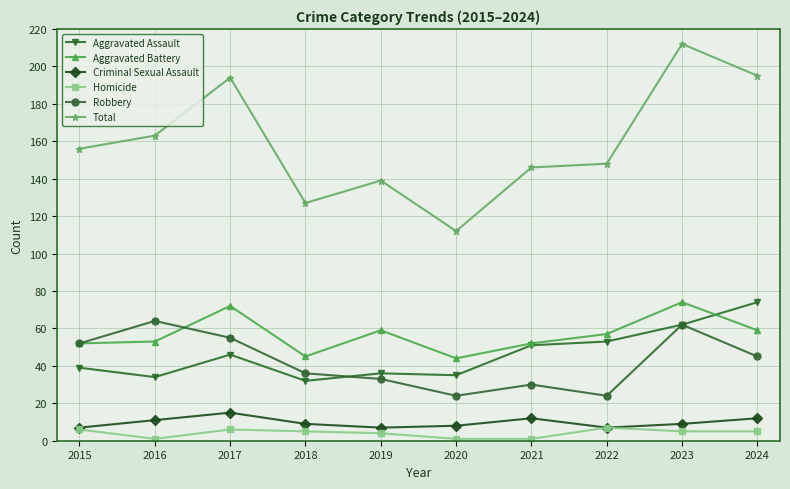

Which series changed the most between 2020 and 2022?

Total